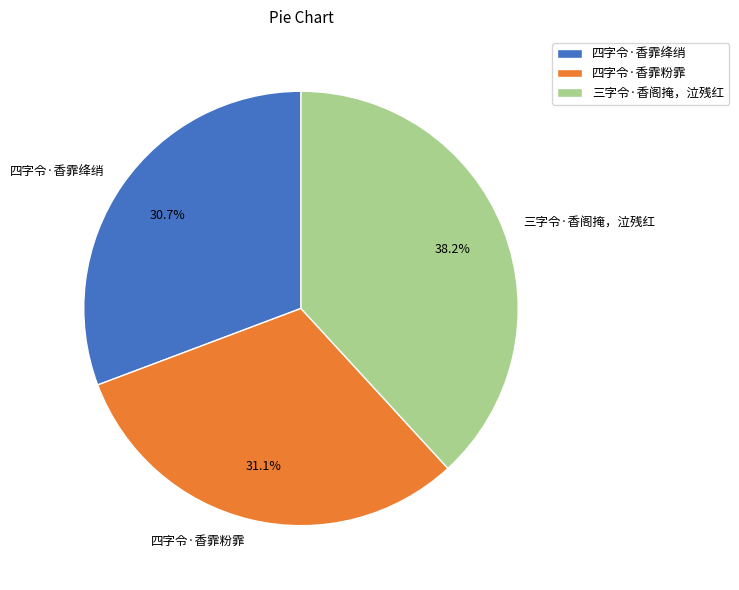

What is the largest slice in the pie chart?

三字令·香阁掩，泣残红